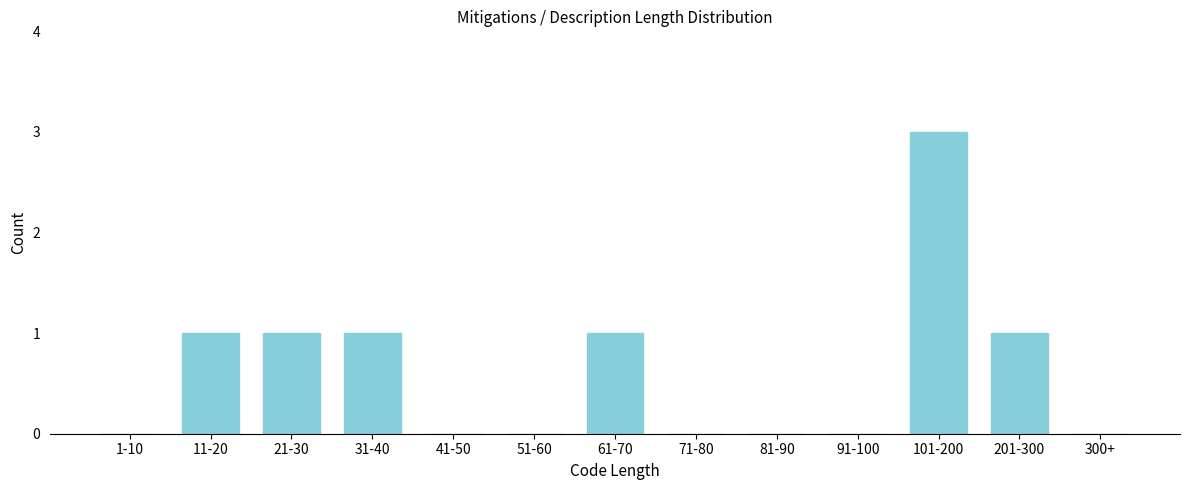

Reading left to right, what are all the values shown in this chart?

1-10=0	11-20=1	21-30=1	31-40=1	41-50=0	51-60=0	61-70=1	71-80=0	81-90=0	91-100=0	101-200=3	201-300=1	300+=0